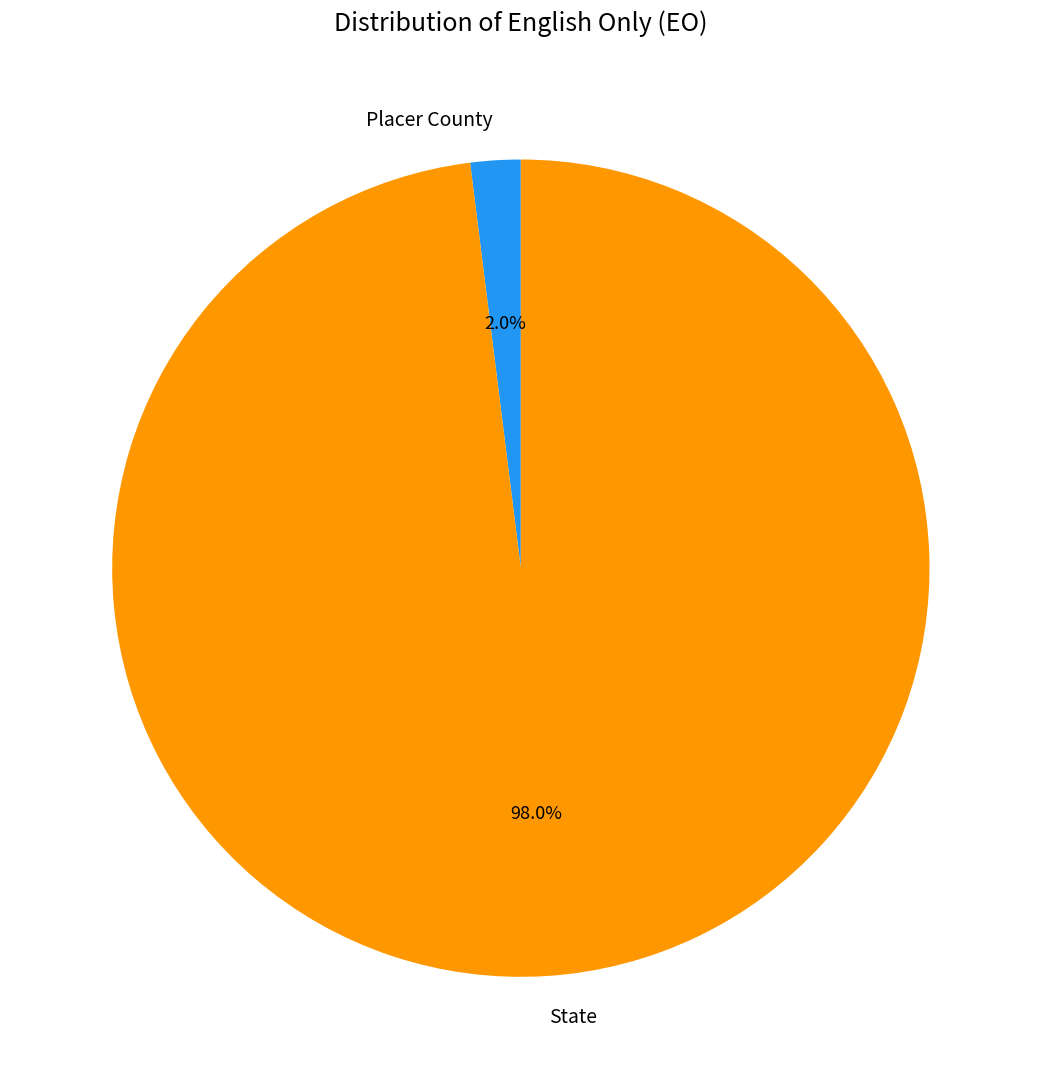

What is the largest slice in the pie chart?

State